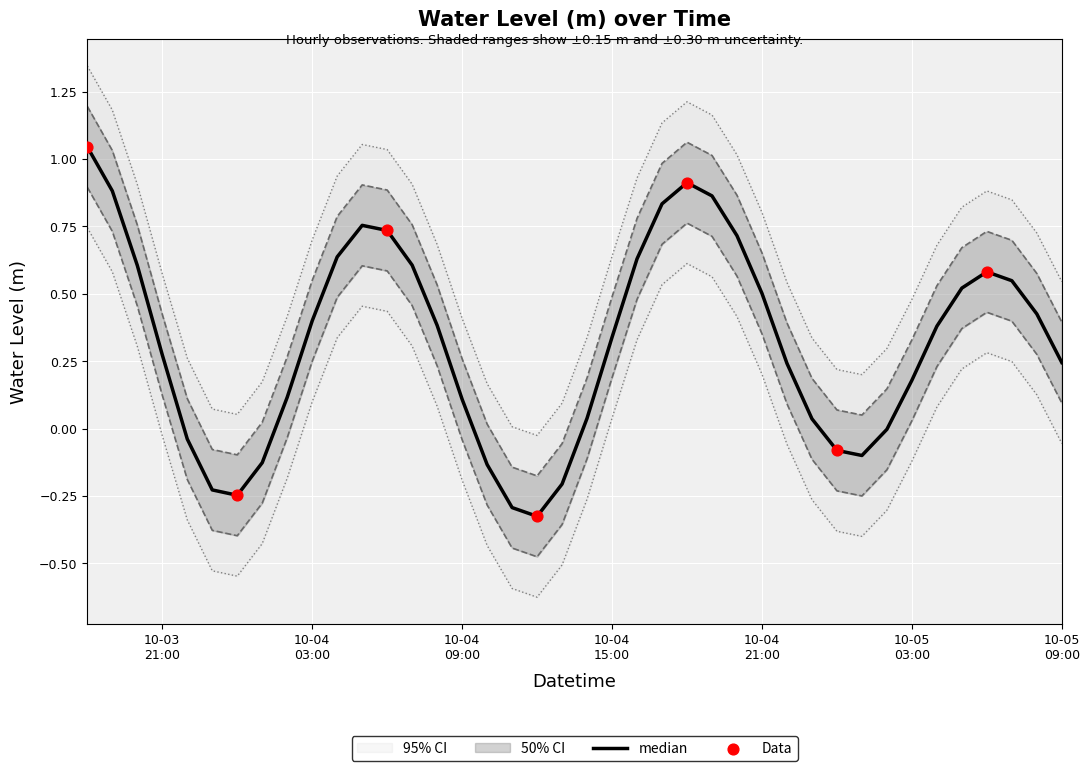

What is the change in value from 2023-10-04 03:00:00 to 2023-10-05 07:00:00?

+0.1